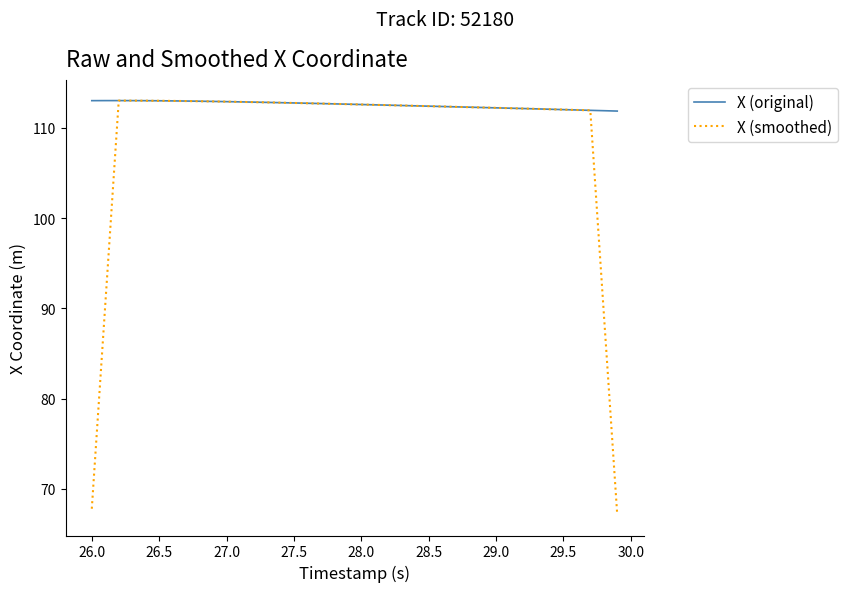

What is the lowest value of the X (smoothed) series?

67.1